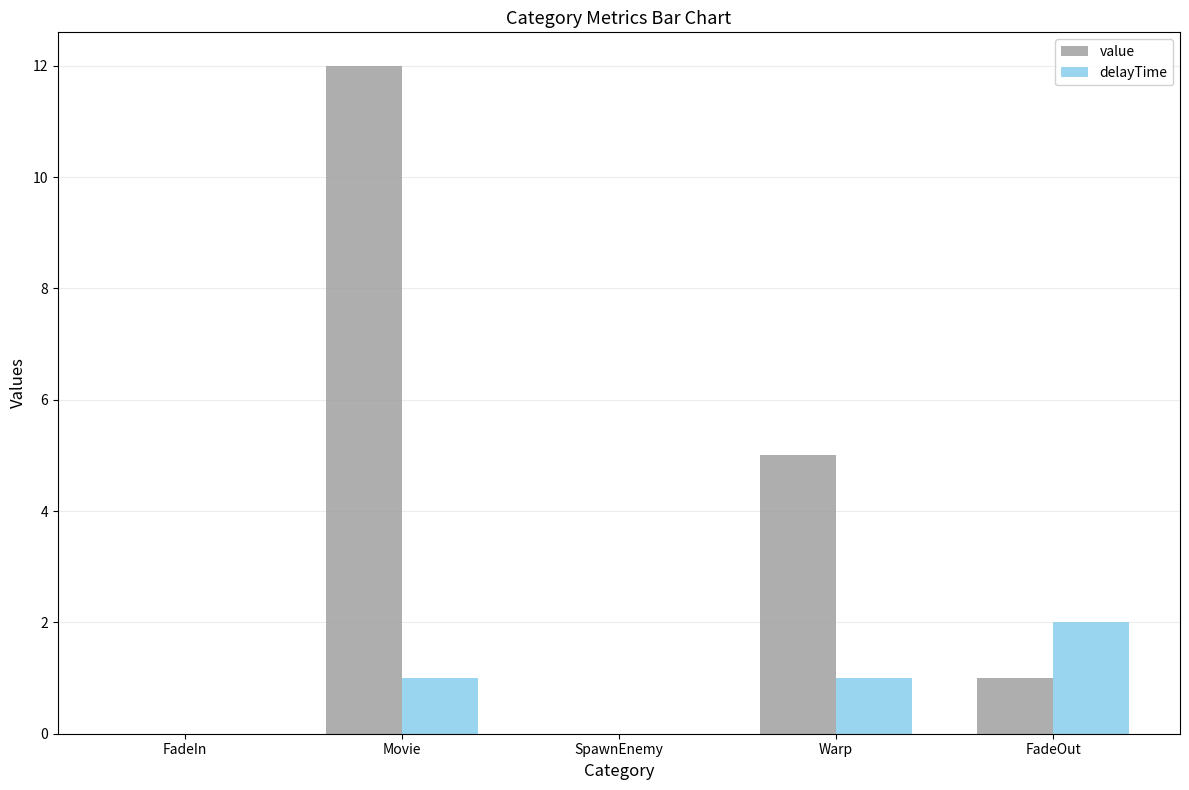

What is the sum of the value values at FadeIn and FadeOut?

1